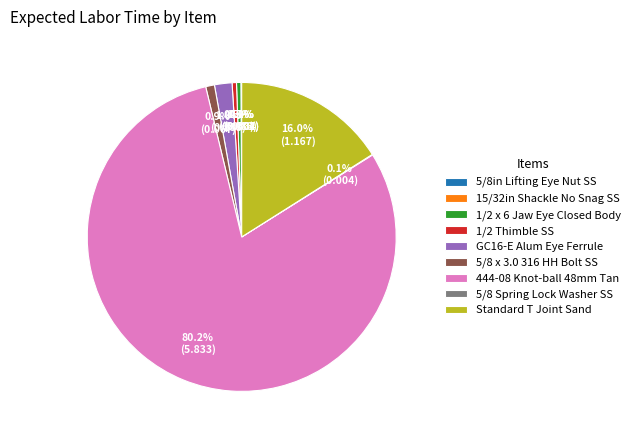

Which slice is the largest?

444-08 Knot-ball 48mm Tan